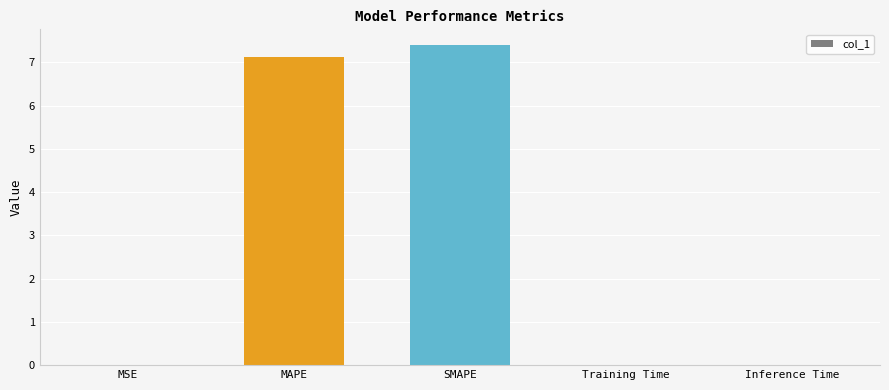

How many data points does each series have?

5